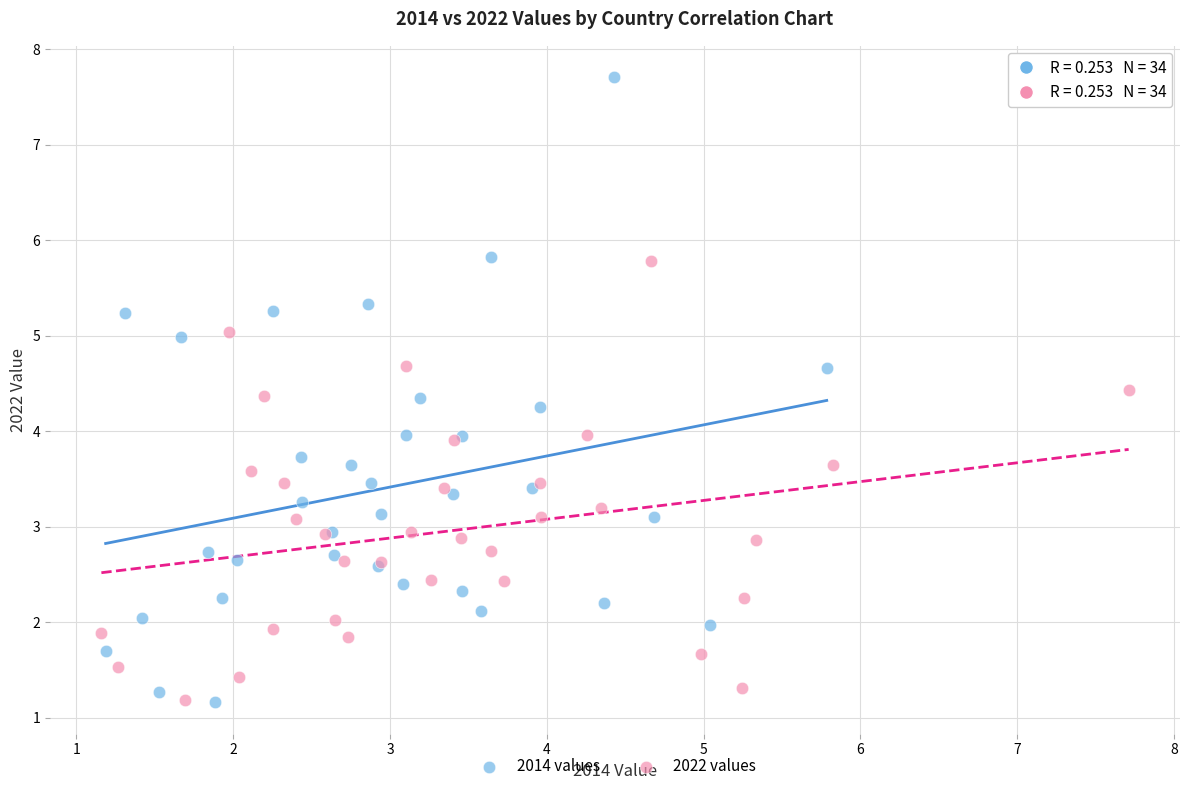

Which series has the largest Y range (max minus min)?

2014 values